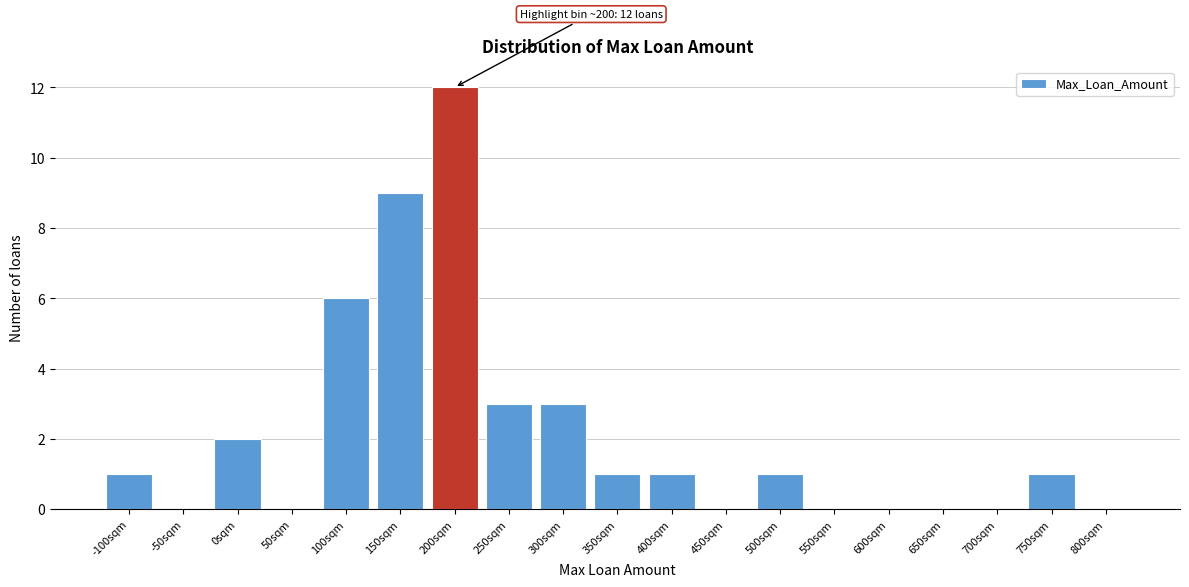

Reading left to right, transcribe all the data shown in this chart.

-100sqm=1	-50sqm=0	0sqm=2	50sqm=0	100sqm=6	150sqm=9	200sqm=12	250sqm=3	300sqm=3	350sqm=1	400sqm=1	450sqm=0	500sqm=1	550sqm=0	600sqm=0	650sqm=0	700sqm=0	750sqm=1	800sqm=0